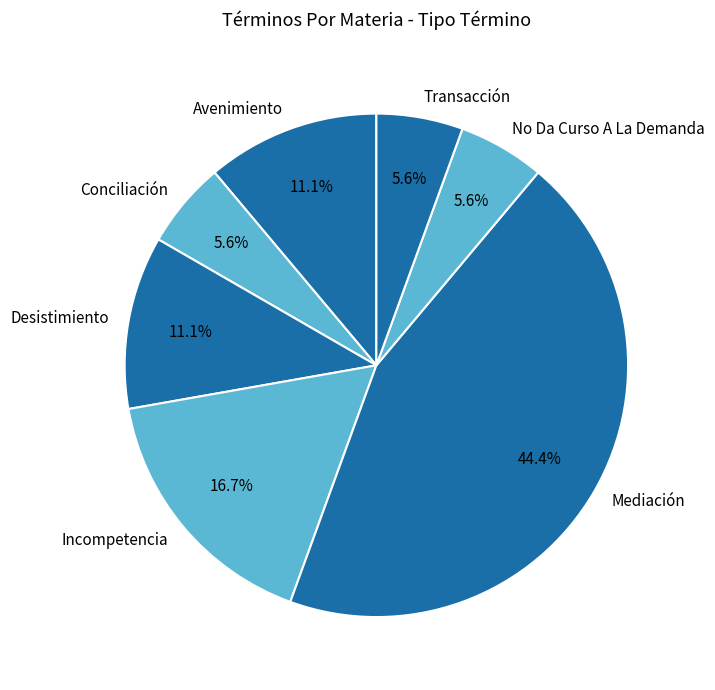

Is there a majority slice in this chart?

No